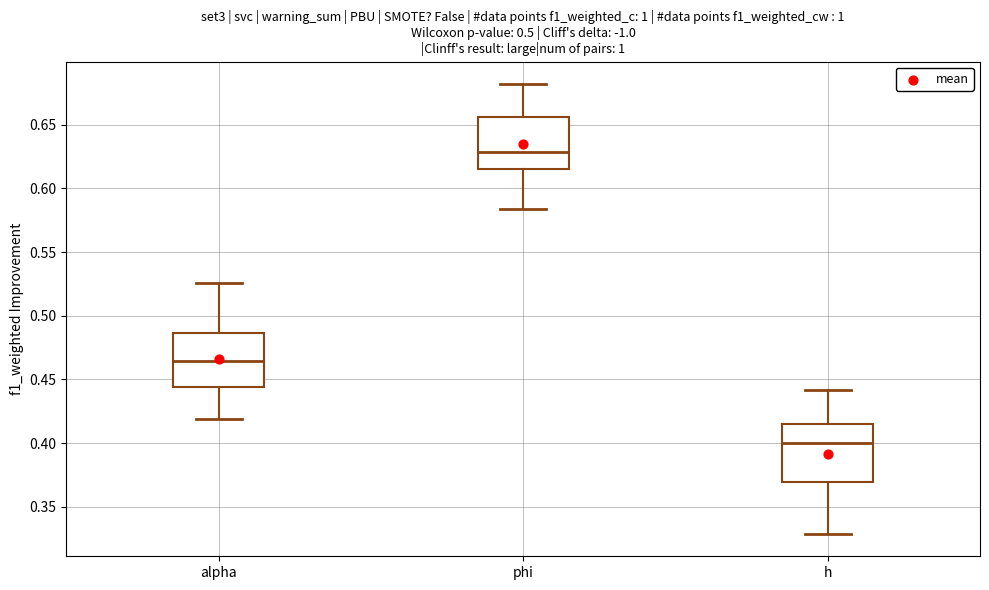

Where is the upper edge of the box for phi on the y-axis? The values are not printed on the chart, so give them approximately, as read against the axis.

0.655